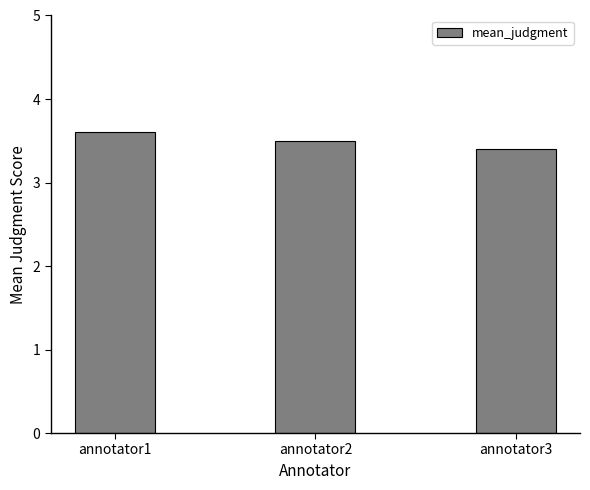

Reading left to right, transcribe all the data shown in this chart.

3.6	3.5	3.4